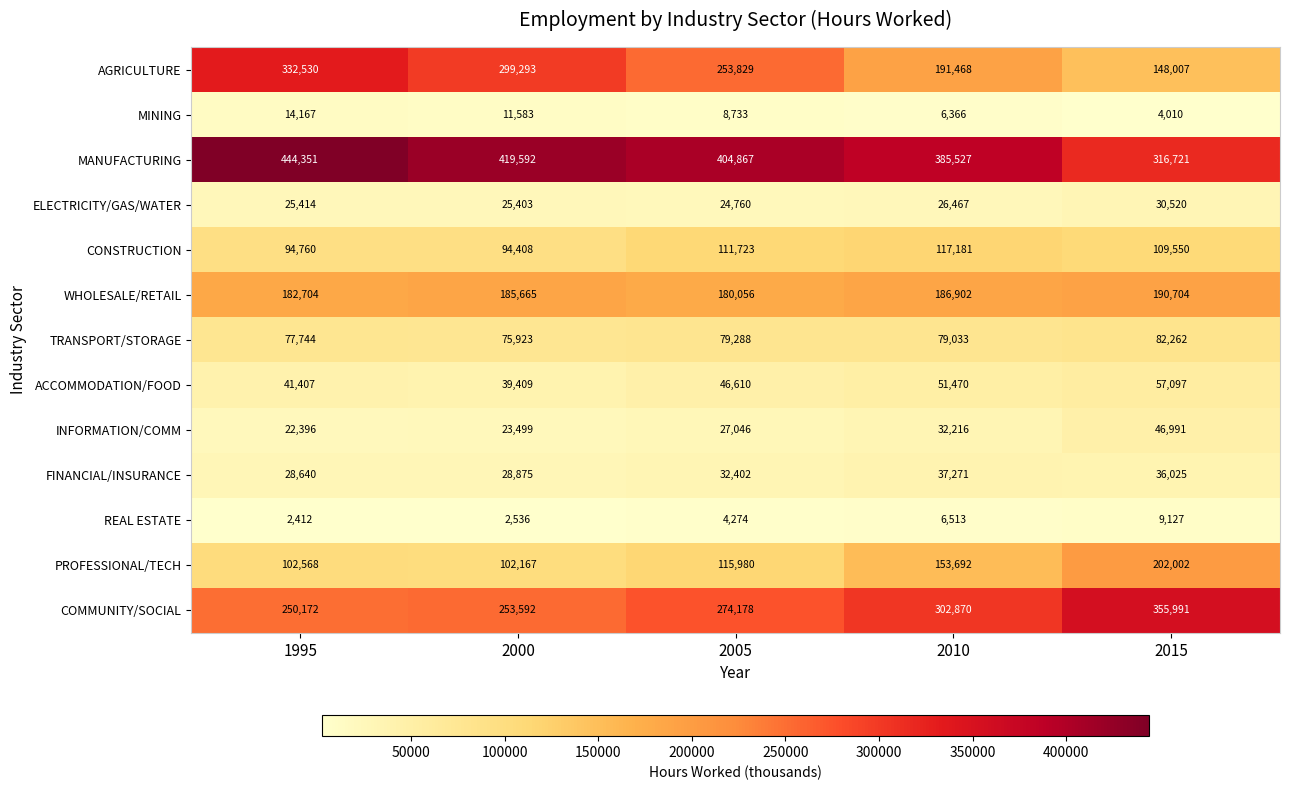

How many data points in COMMUNITY/SOCIAL are less than 274178?

2